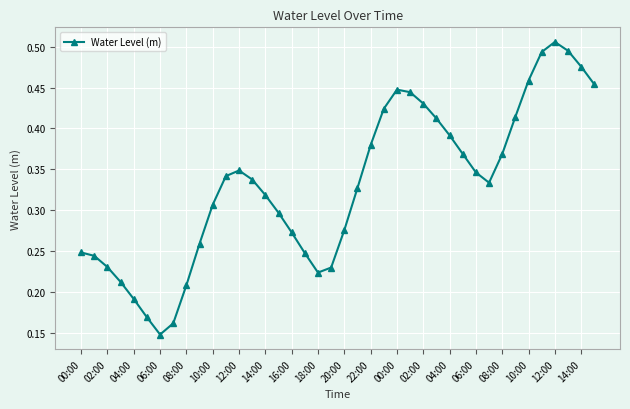

How many interior local valleys (lower than both neighbors) does the data have?

3